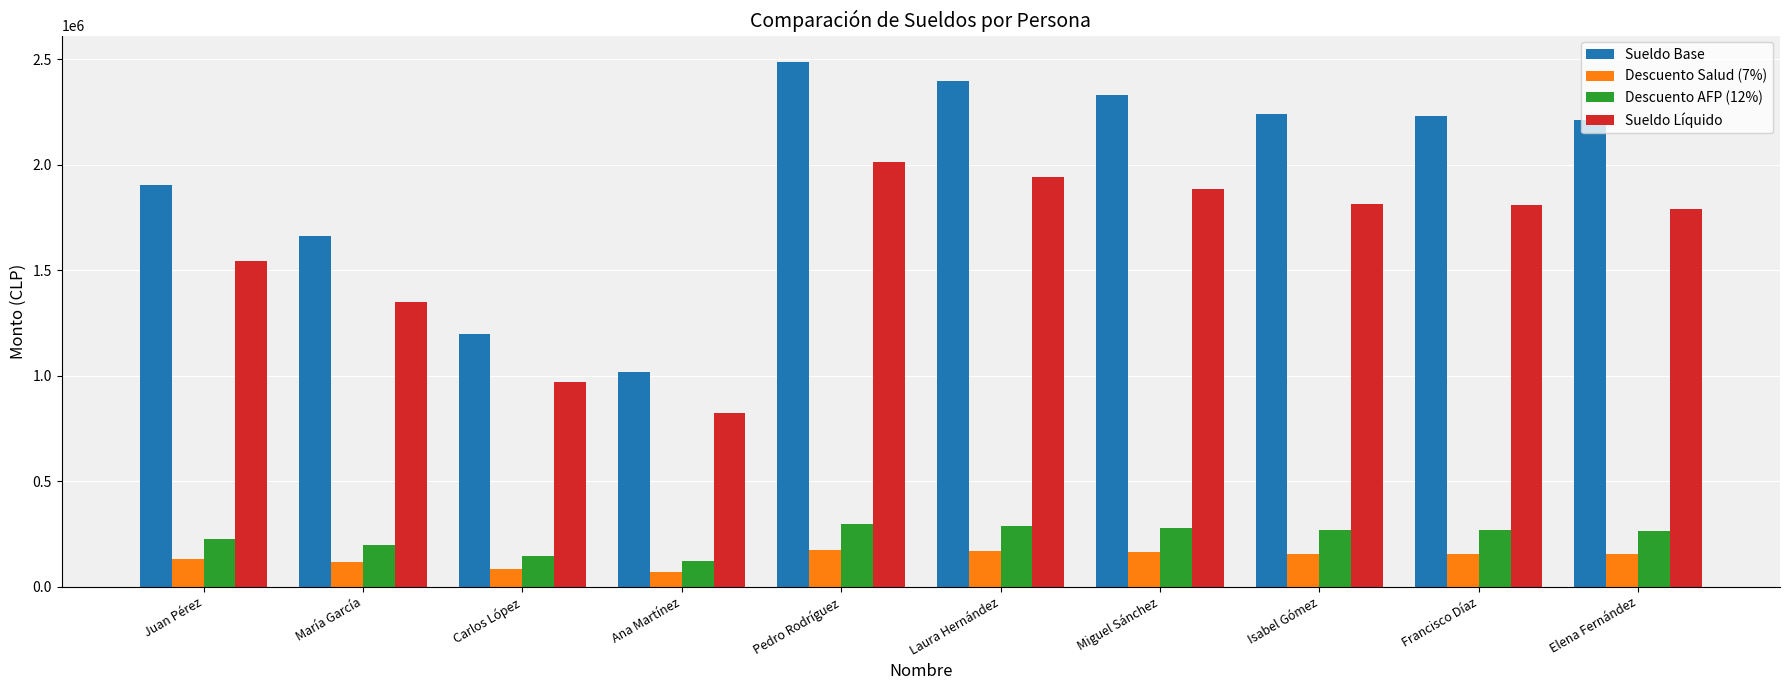

What is the value of the Sueldo Líquido bar at the 3rd from the left?

970531.6